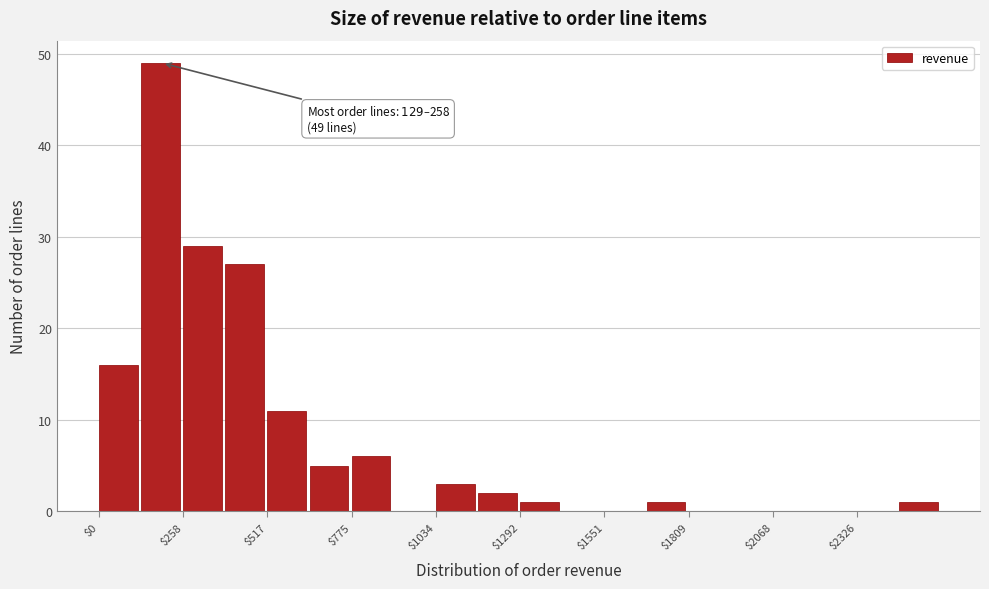

Around what value on the x-axis is the tallest bar? Give the approximate position of its centre, as read against the axis.

200